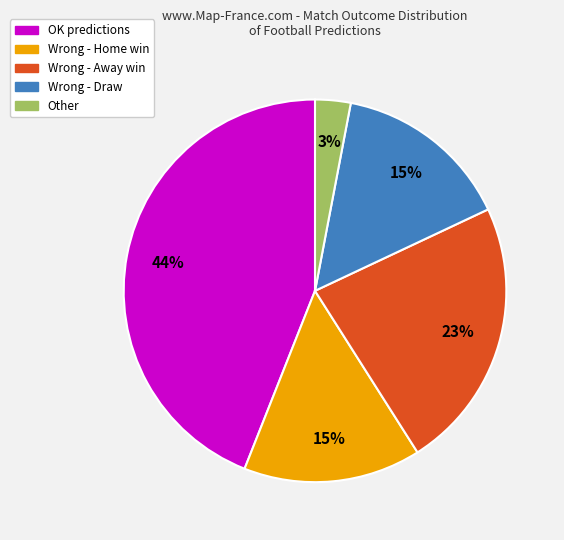

Does any single category account for the majority?

No